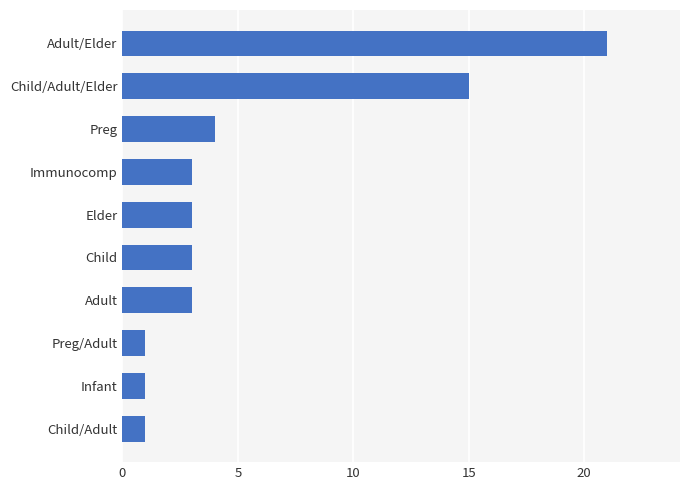

Read the value at Elder.

3